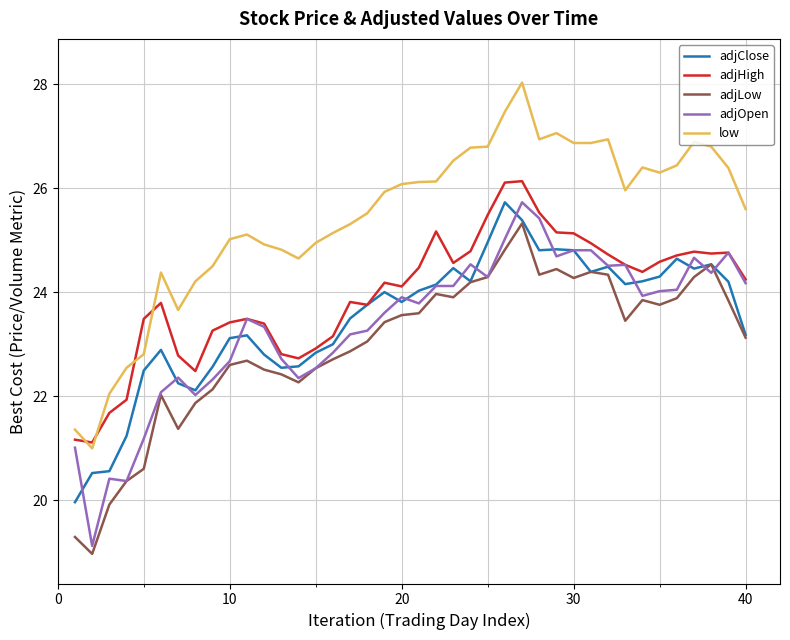

Which series has the largest range (max minus min)?

low